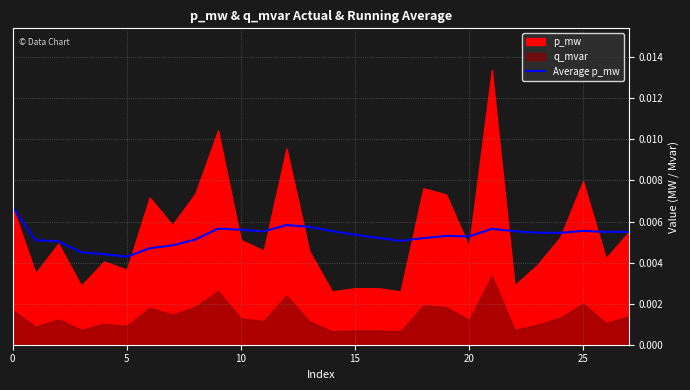

What is the label of the 16th point from the right?

12